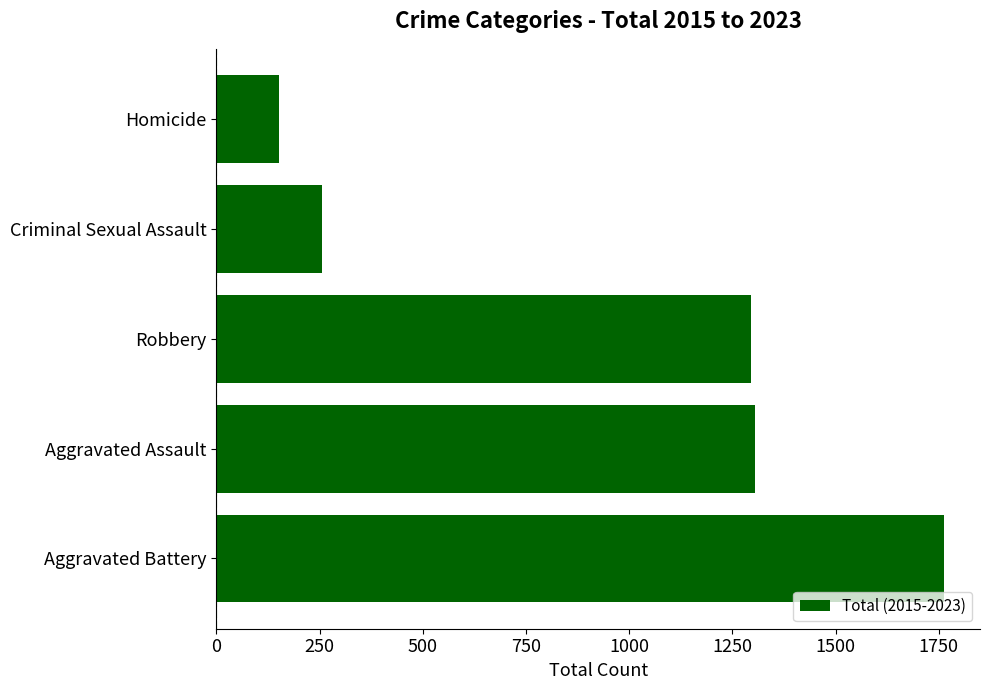

The chart shows a value of 744 at Aggravated Battery. True or false?

False